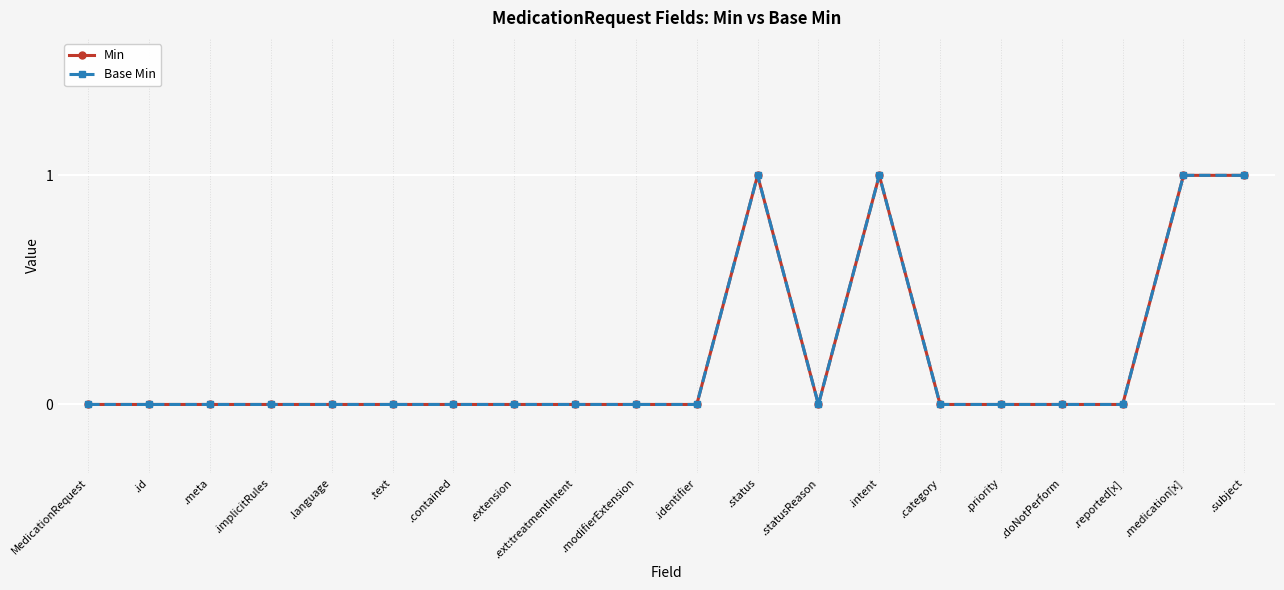

Where is Min nearest to the value 0?

MedicationRequest